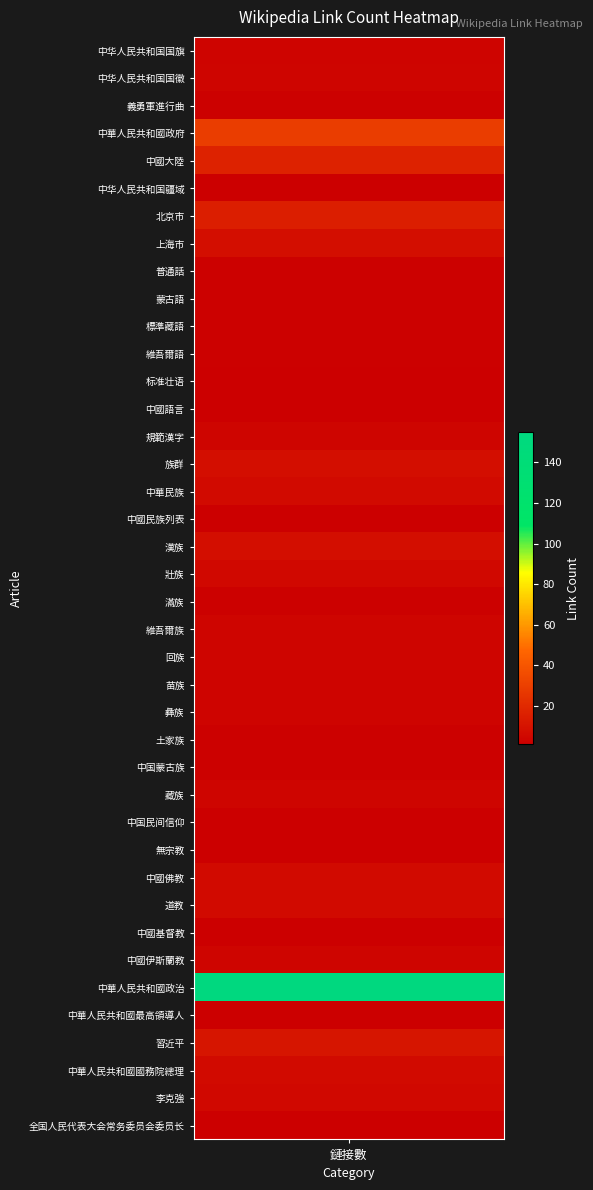

What is the difference between the values at 18 and 13?

7